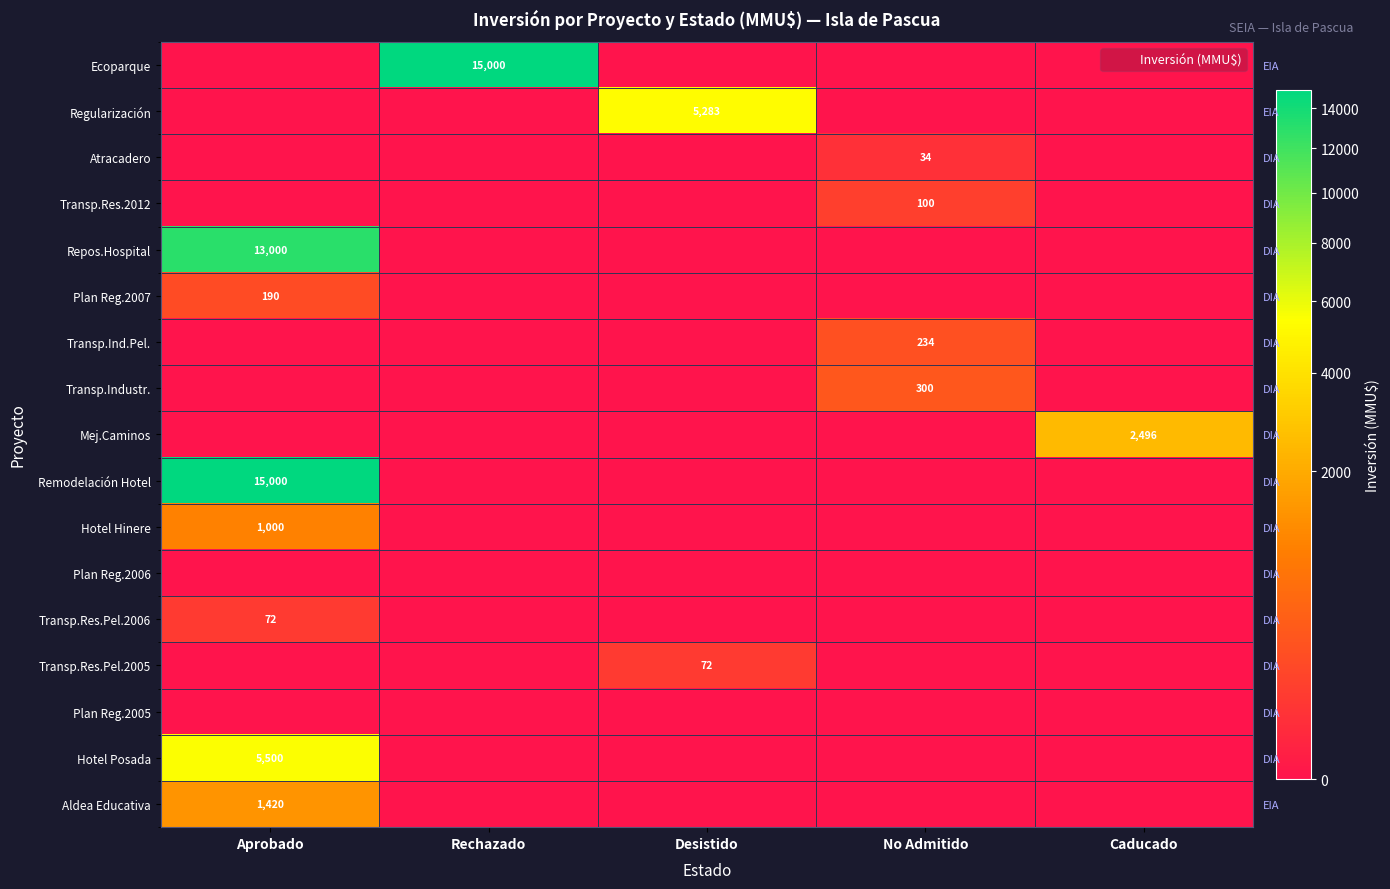

What is the sum of all Hotel Posada values?

5500